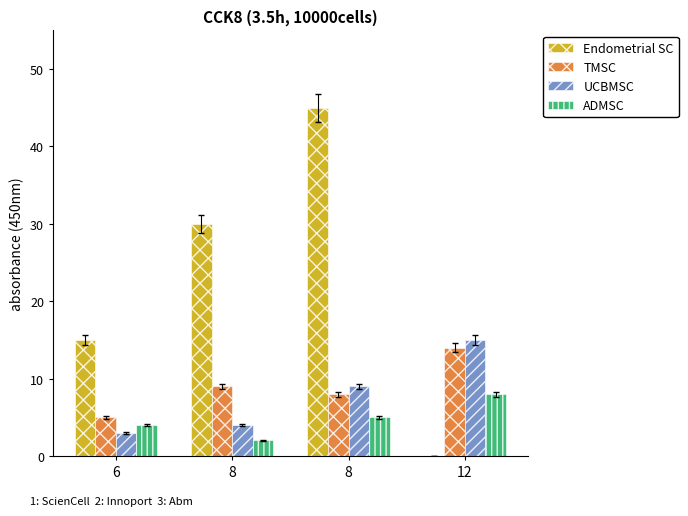

Count the number of categories in the chart.

4